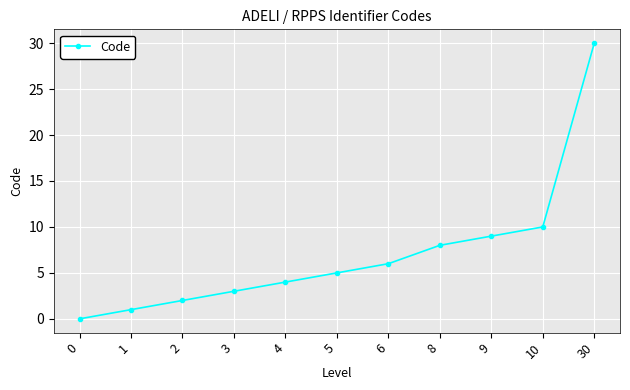

Does the chart have visible grid lines?

Yes